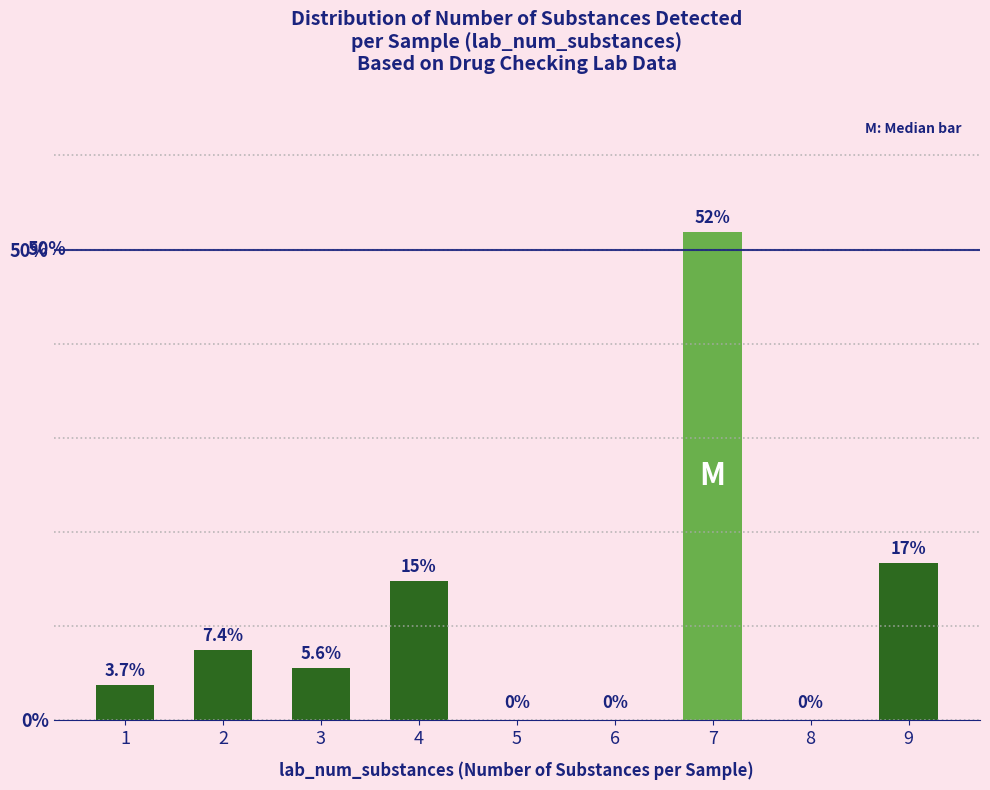

At which label is the value closest to 25?

9